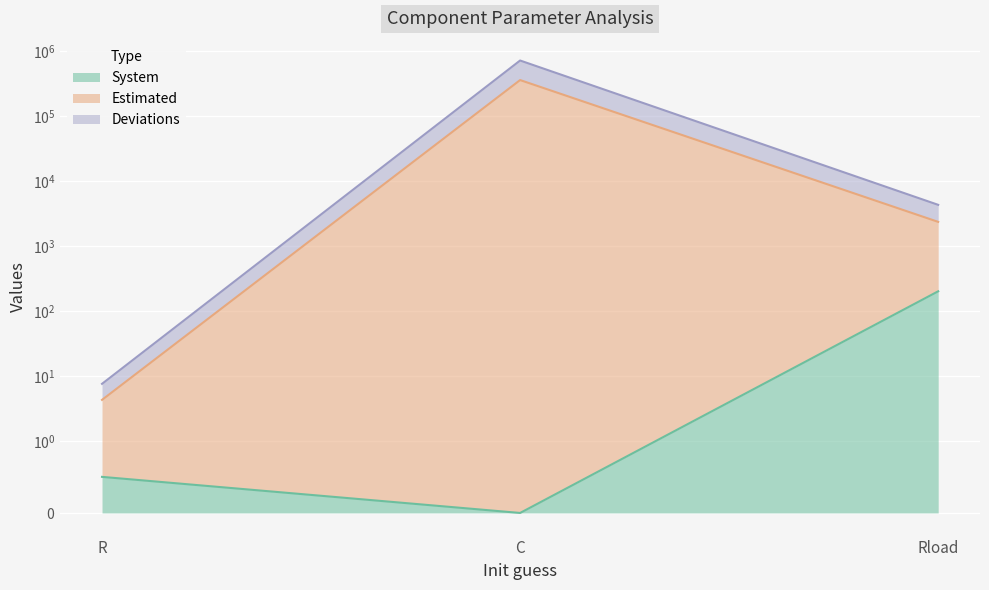

Which series changed the most between C and Rload?

Estimated